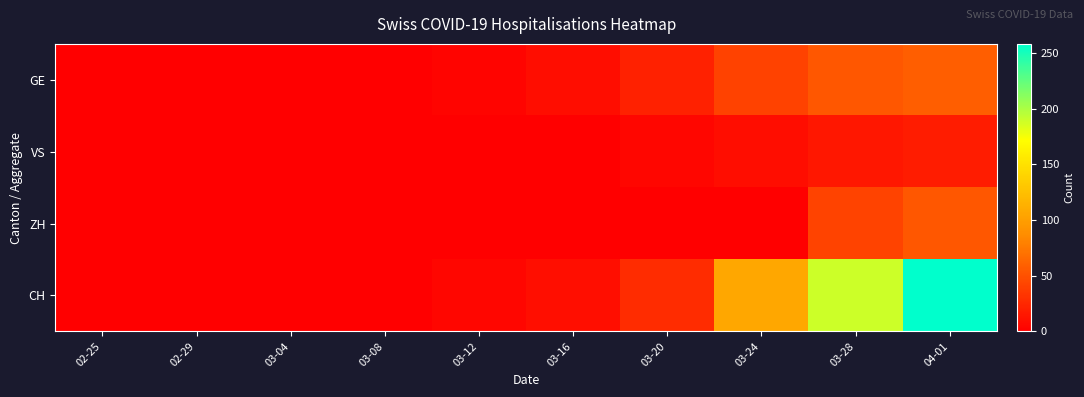

Which series has the widest spread of values?

CH